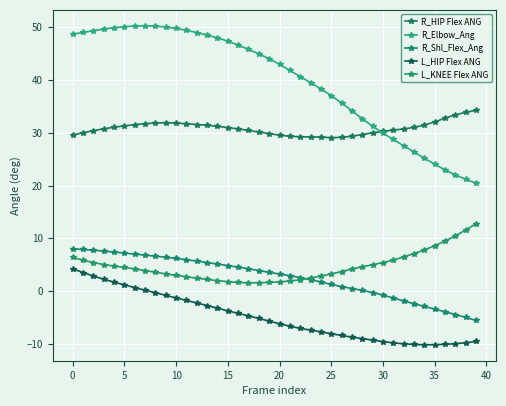

How many distinct data groups are displayed?

5